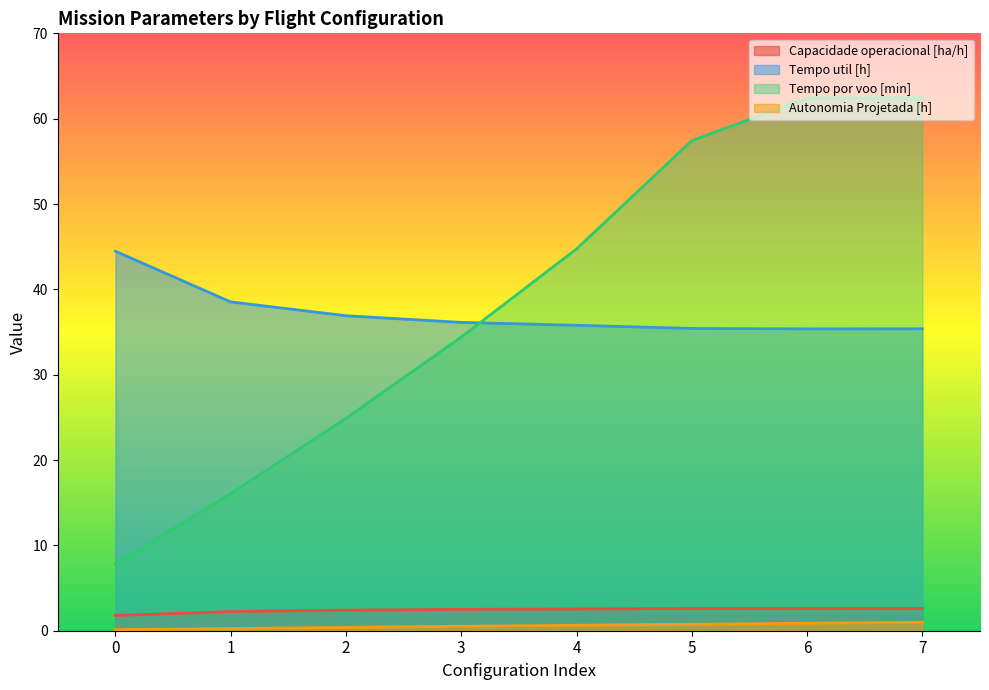

True or false: Tempo por voo [min] and Autonomia Projetada [h] cross at least once.

False